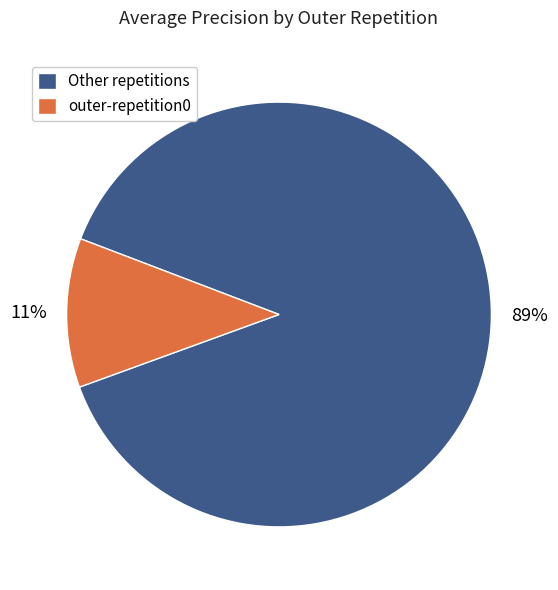

How many segments does this pie chart have?

2